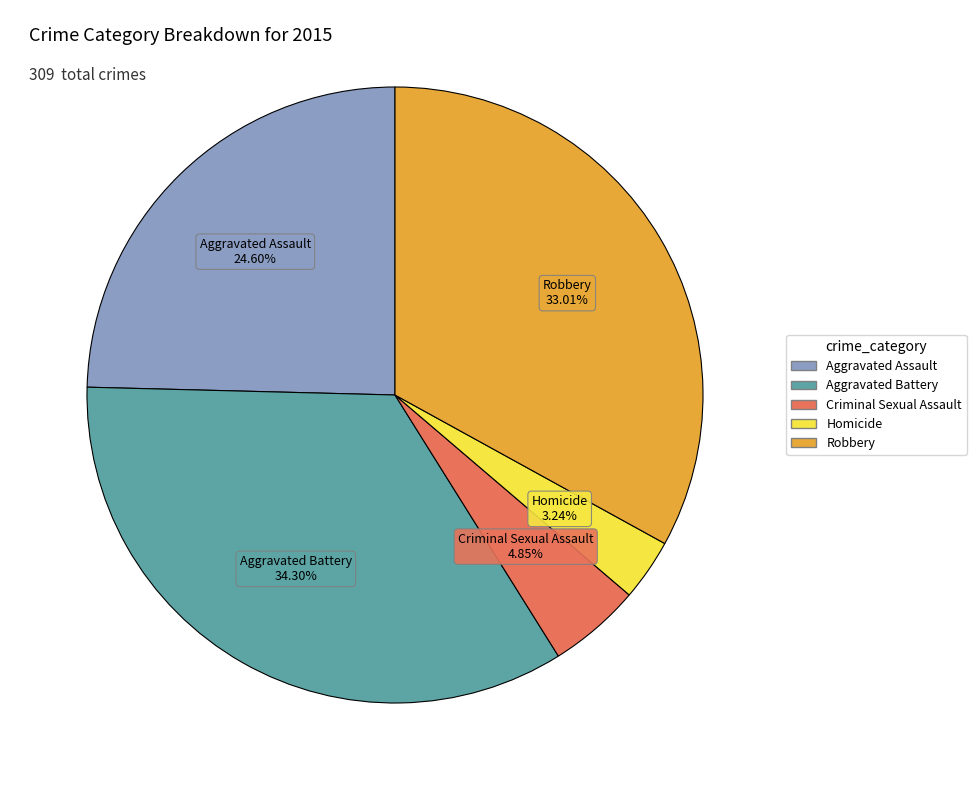

What percentage is NOT represented by Robbery?

67.0%